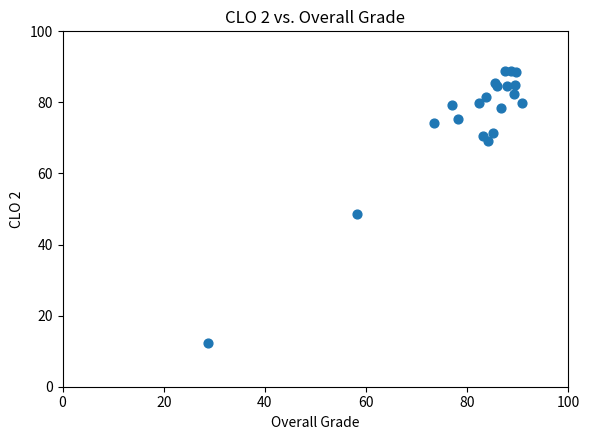

What Y value in the scatter plot is closest to 50?

48.7